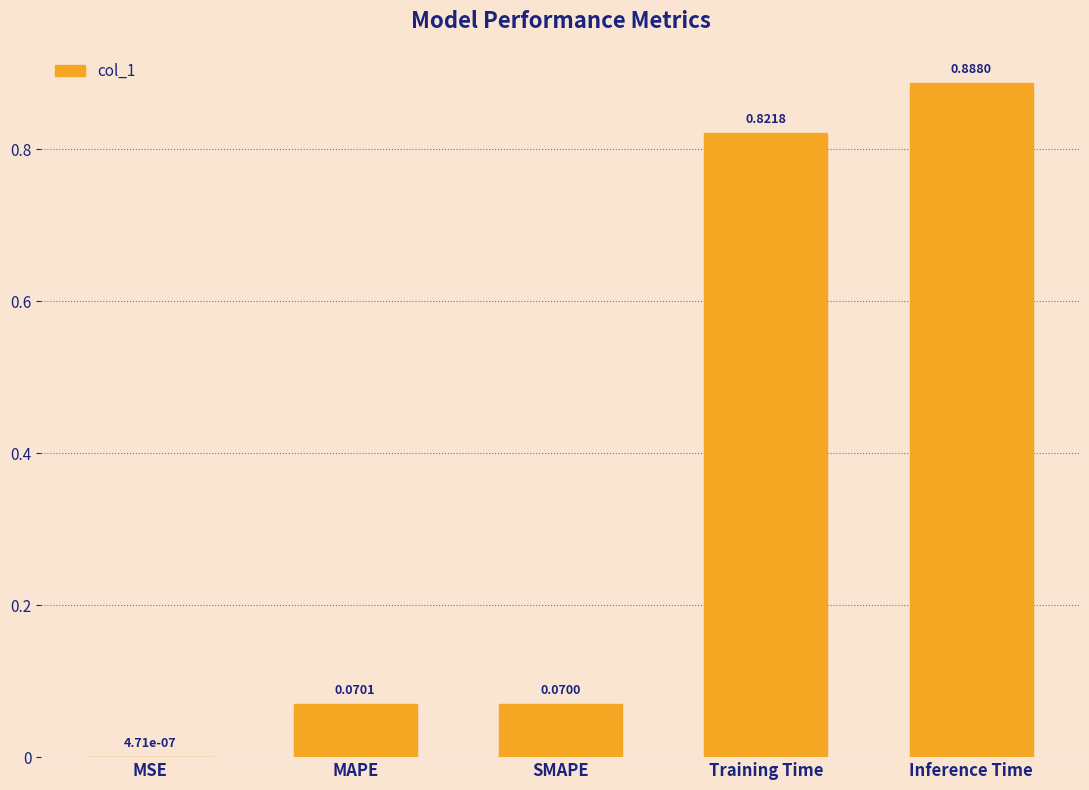

What is the sum of all values?

1.8